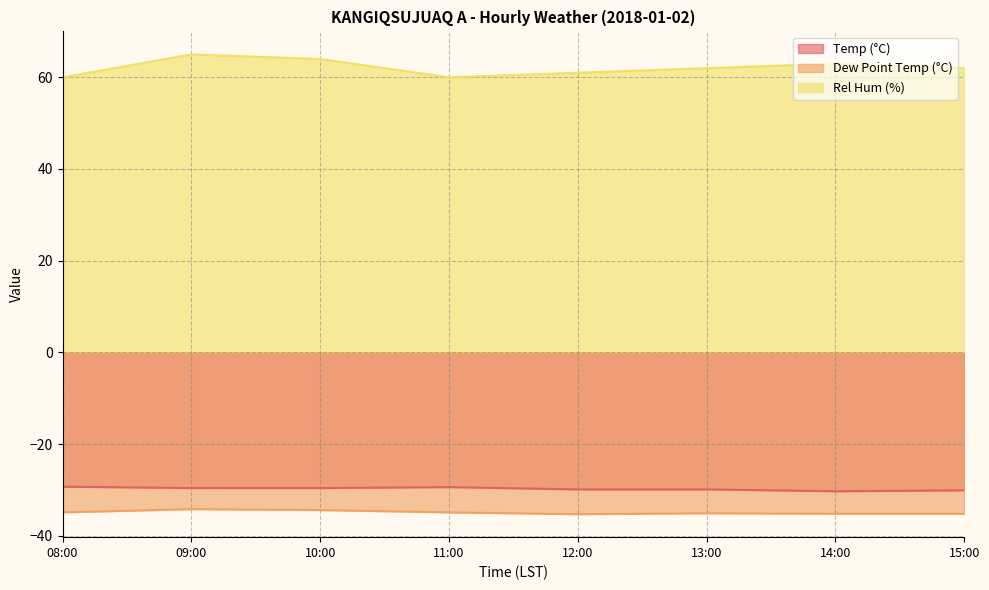

What value does the Dew Point Temp (°C) series have at 08:00?

-34.9